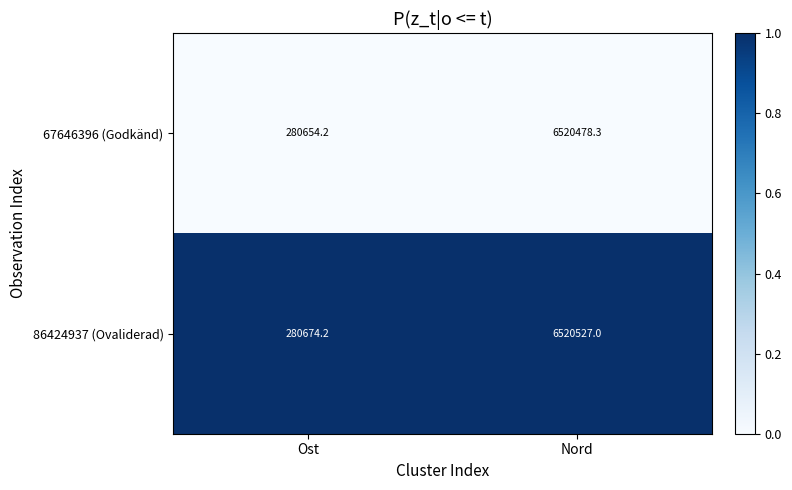

What is the difference between the highest and lowest values at Ost?

20.0